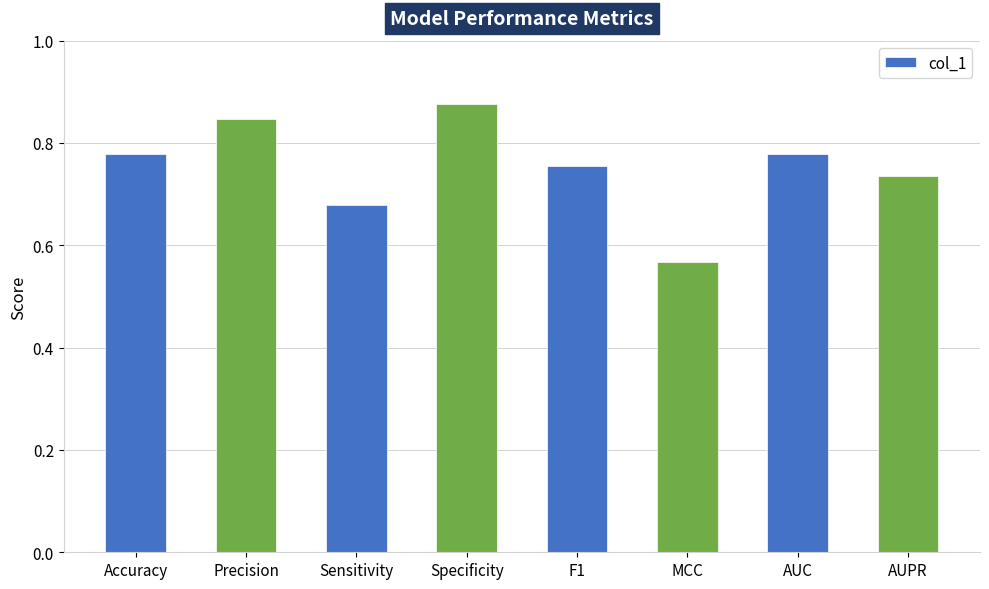

At which label is the value closest to 0?

MCC